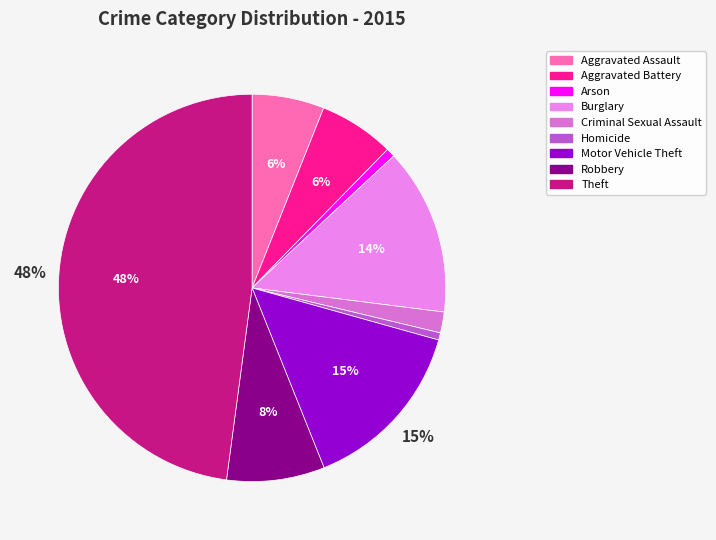

Count the number of slices in the pie.

9